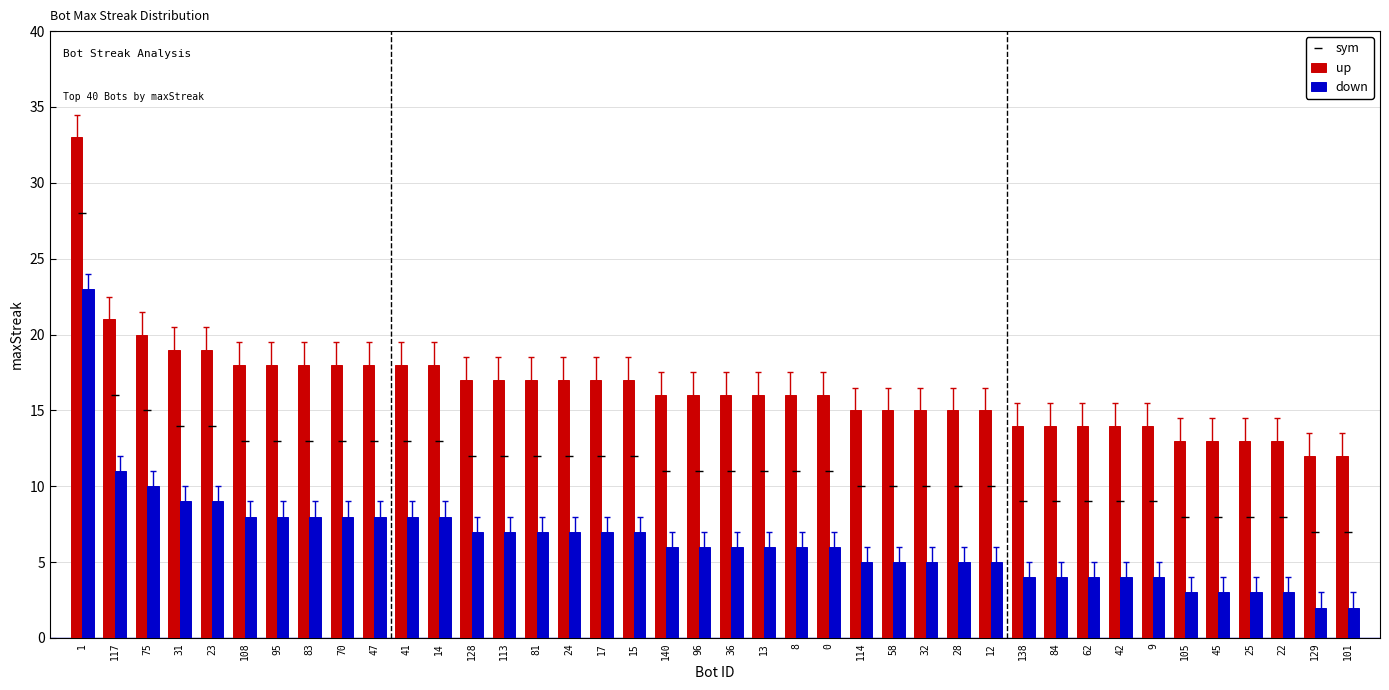

How many data points does each series have?

40